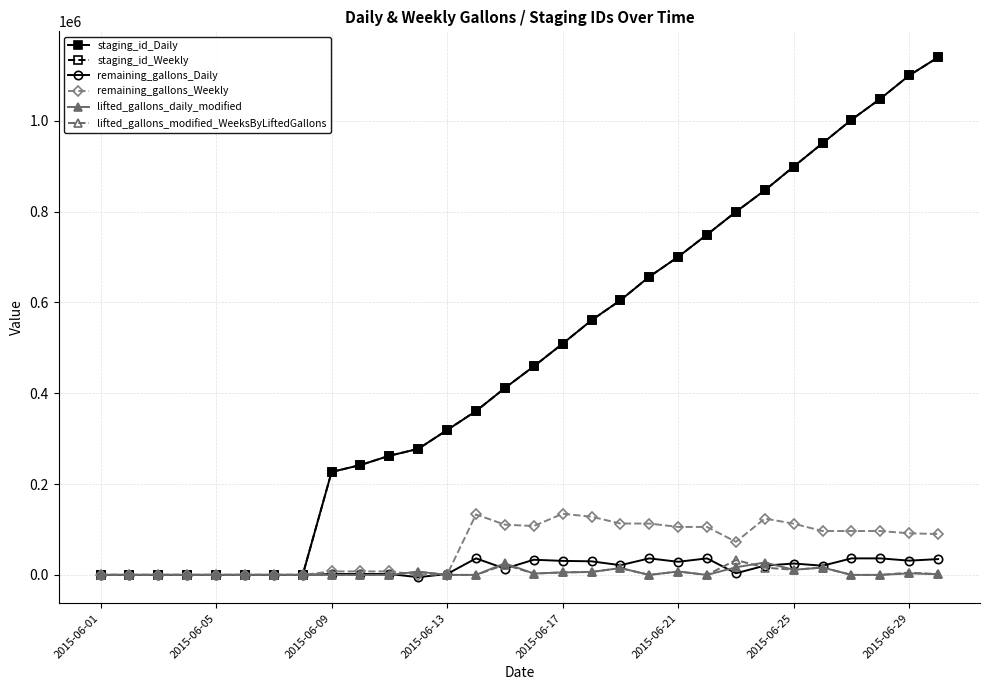

How many data points does each series have?

30